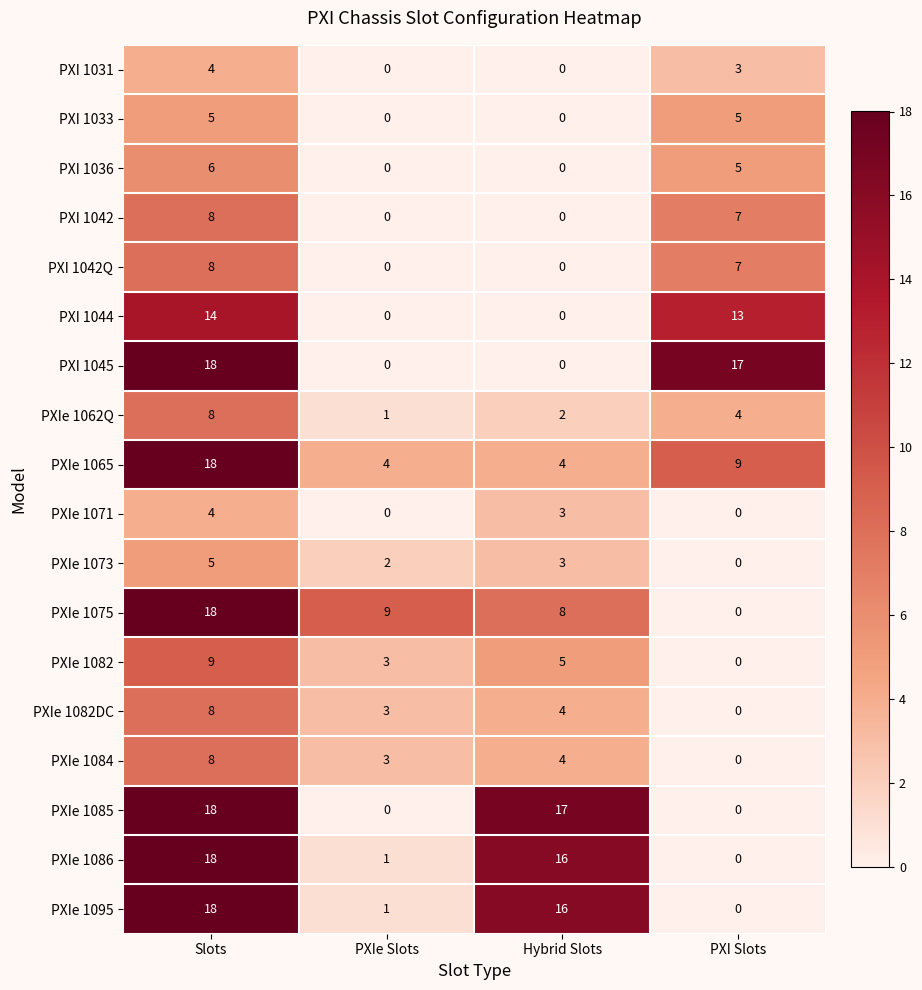

What is the spread (max minus min) of values at PXI Slots?

17